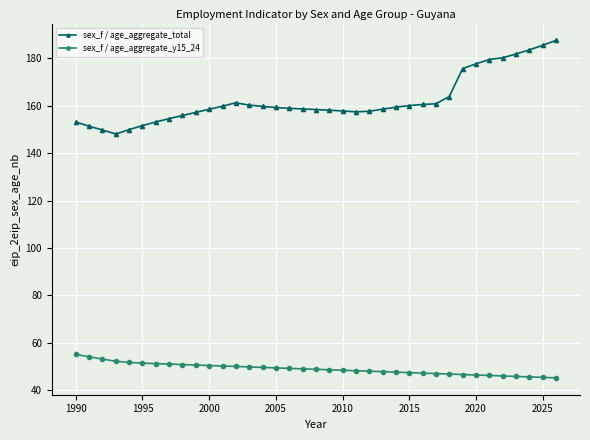

True or false: sex_f / age_aggregate_total has more than 0 interior local peaks.

True